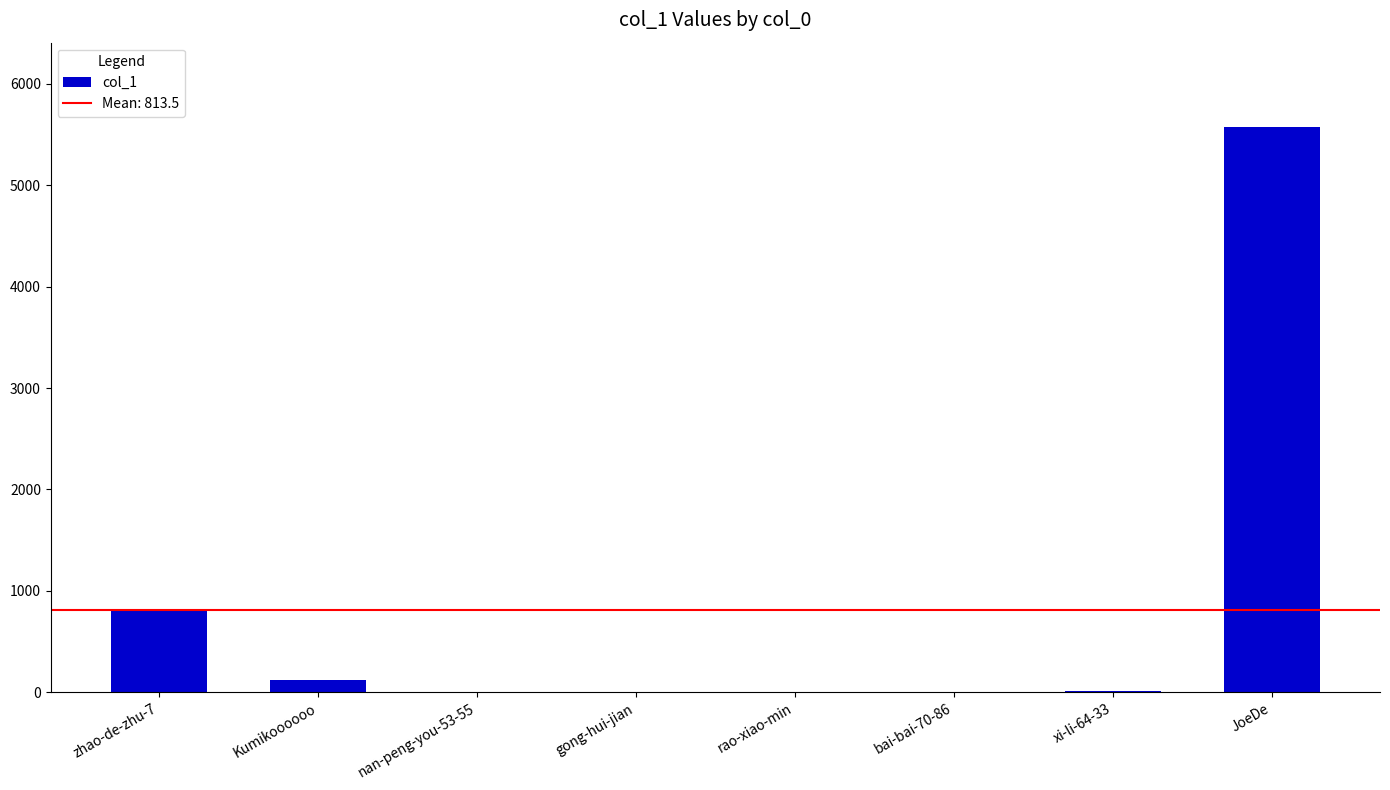

What is the sum of all values?

6508